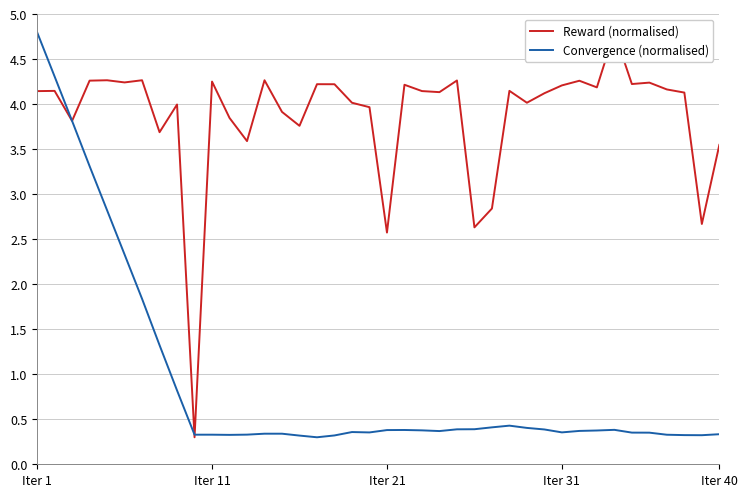

At how many categories does at least one series exceed 4?

26